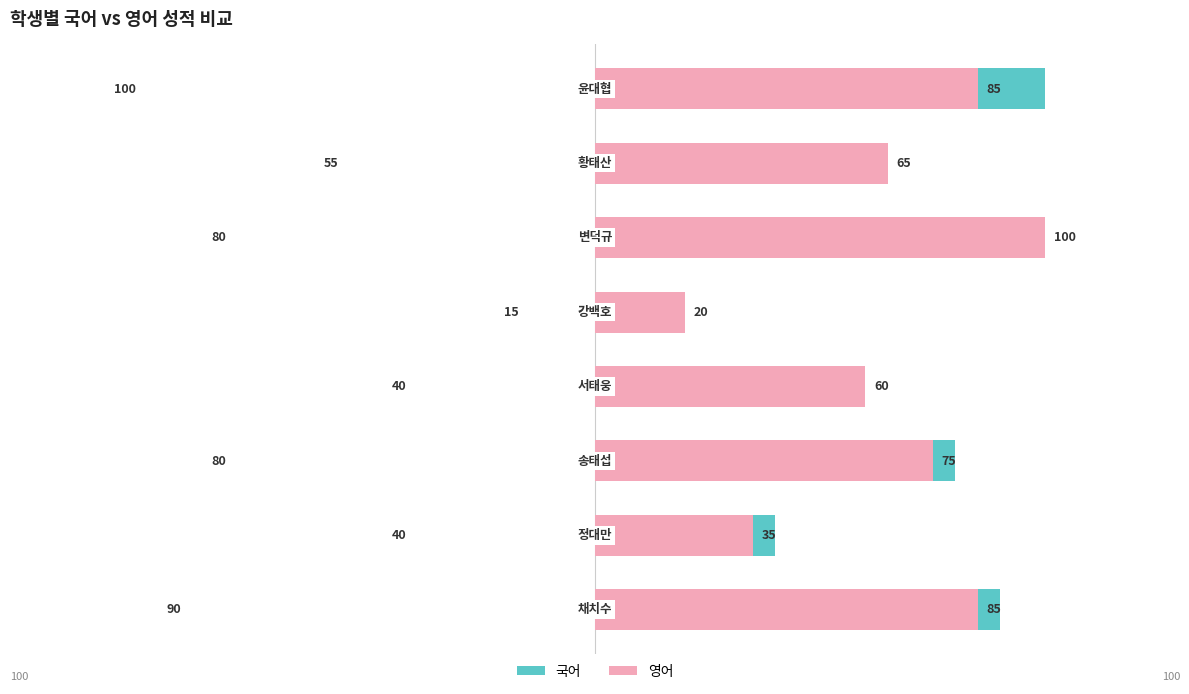

What is the value of the 영어 bar at the 2nd from the left?

35